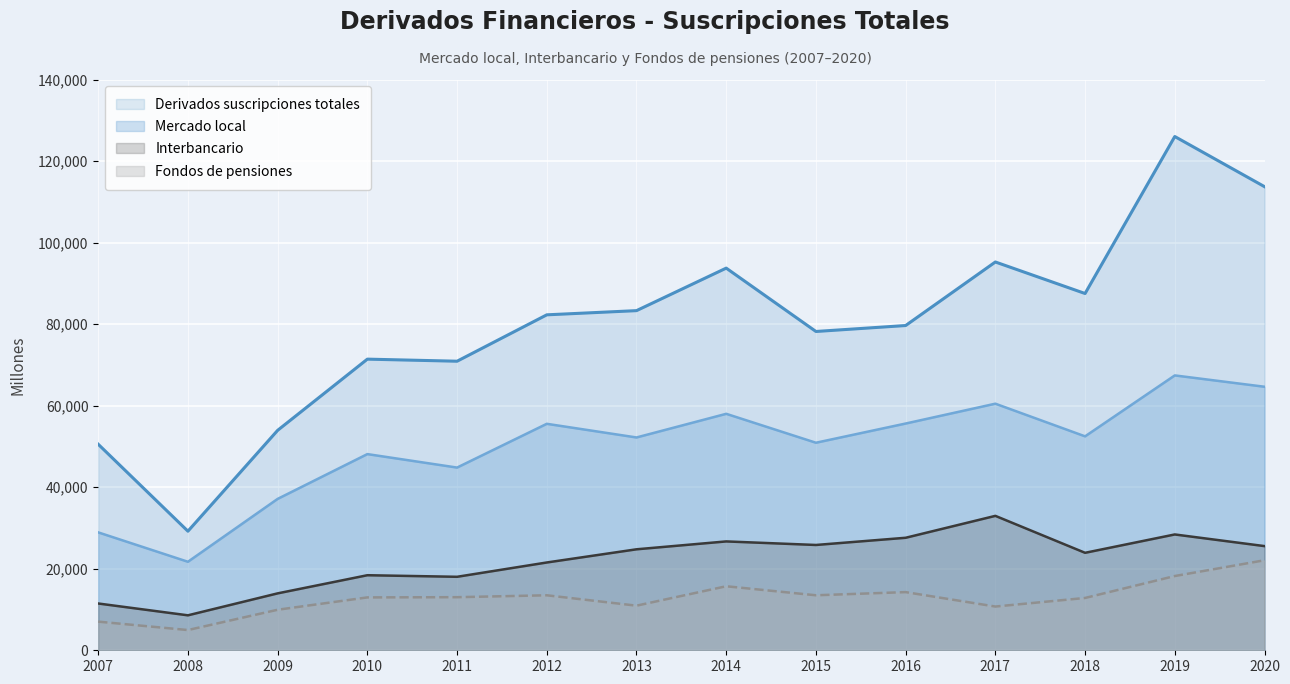

What is the greatest value displayed?

126015